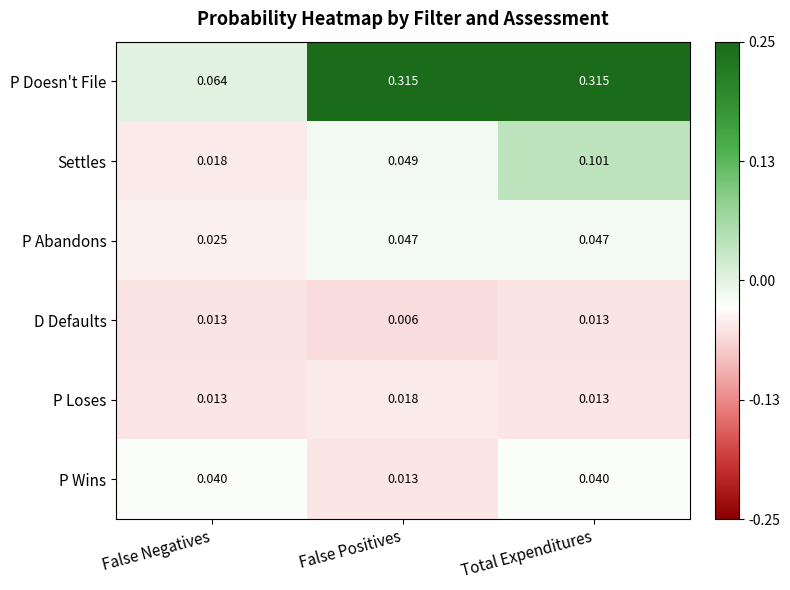

Is the value of P Loses at Total Expenditures greater than the value of P Abandons at False Positives?

No